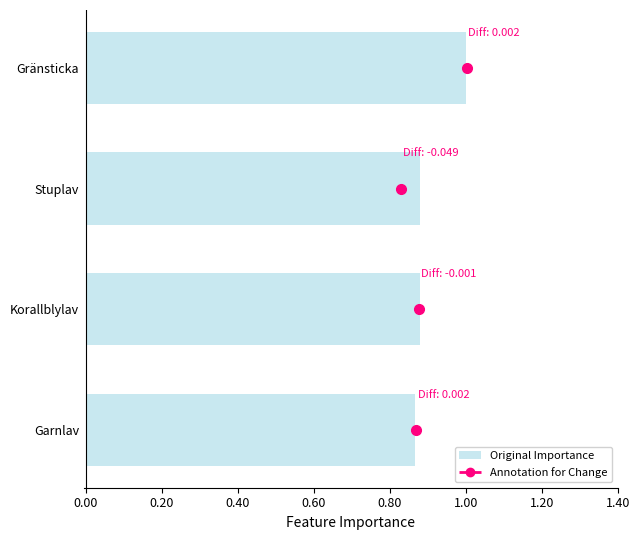

What is the difference between the values at Korallblylav and Gränsticka?

0.1